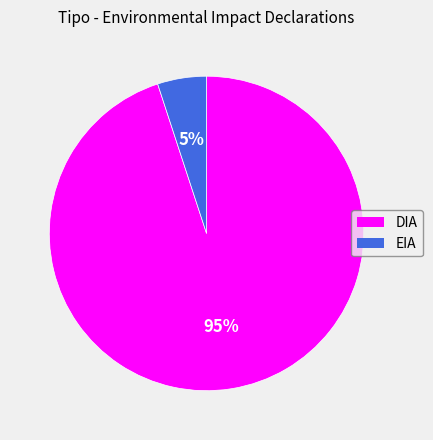

Does EIA account for over 50% of the chart?

No